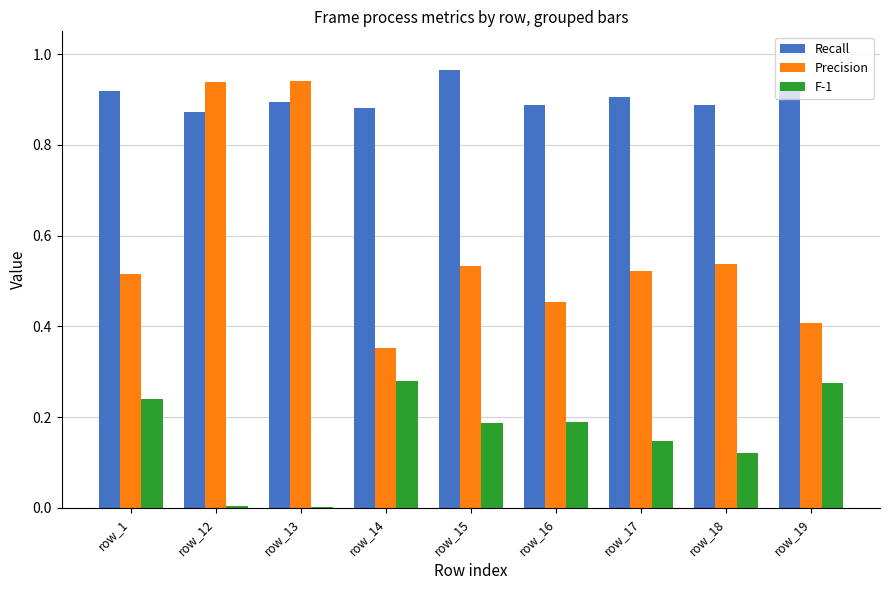

Which series changed the most between row_12 and row_15?

Precision